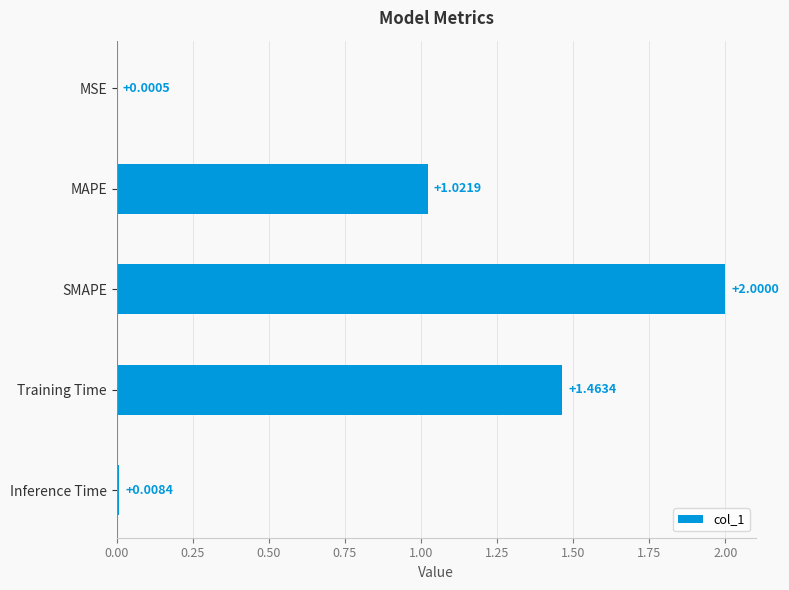

Where is the data nearest to the value 1?

MAPE